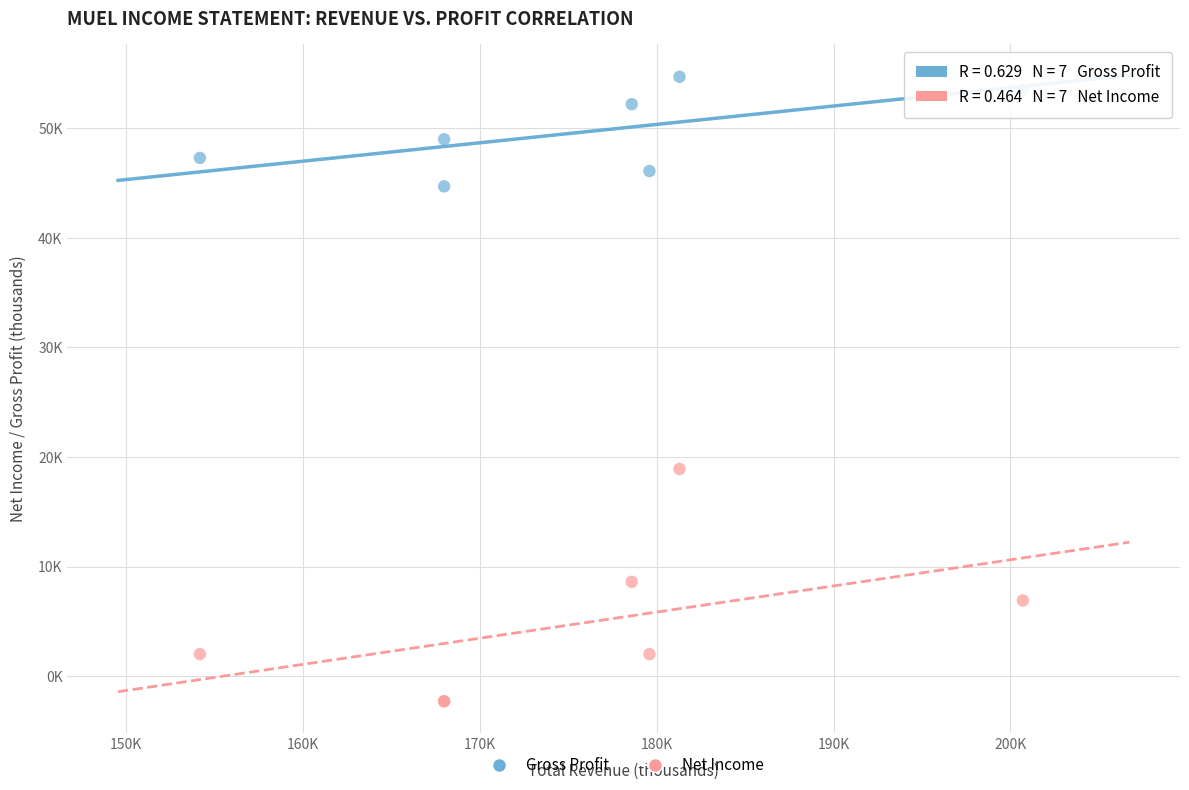

What are all the series names shown in the legend?

Gross Profit, Net Income